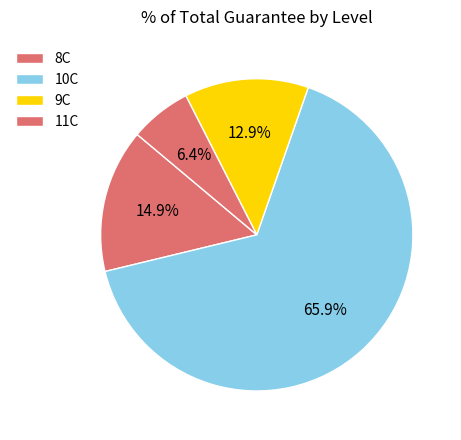

Combined, do 11C and 9C account for over 50%?

No